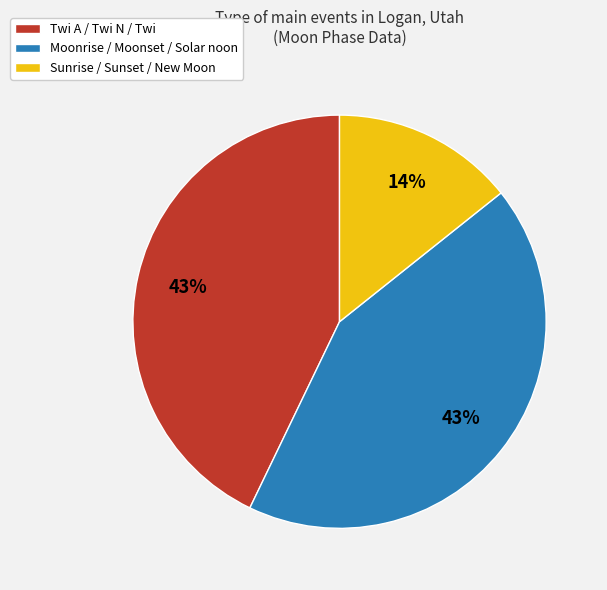

Does any single category account for the majority?

No